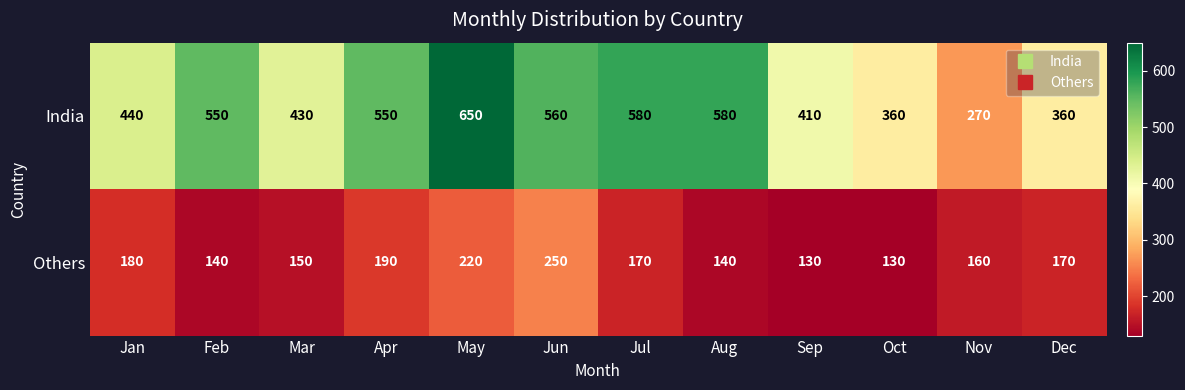

At which label does Others first exceed 170?

Jan